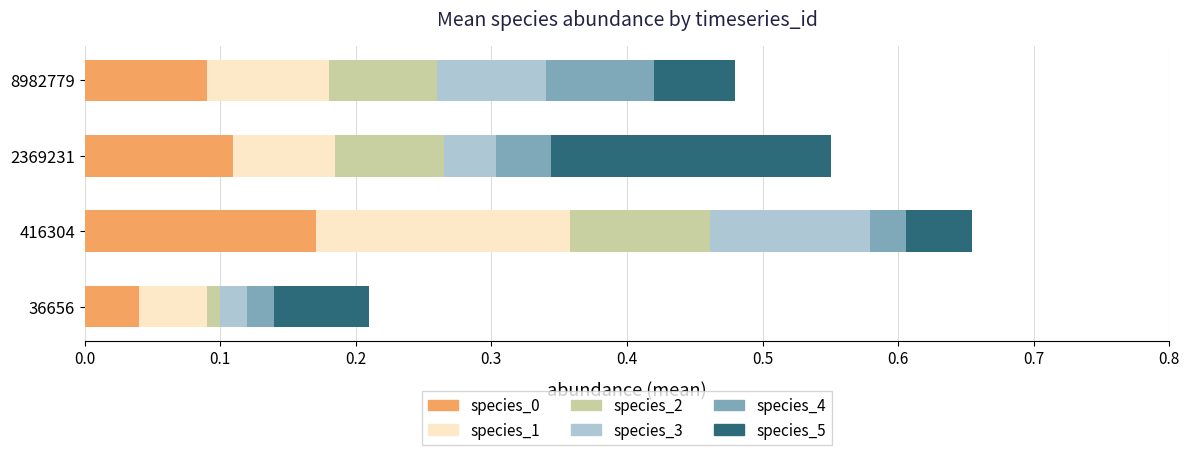

At which category is the sum across all series the highest?

416304